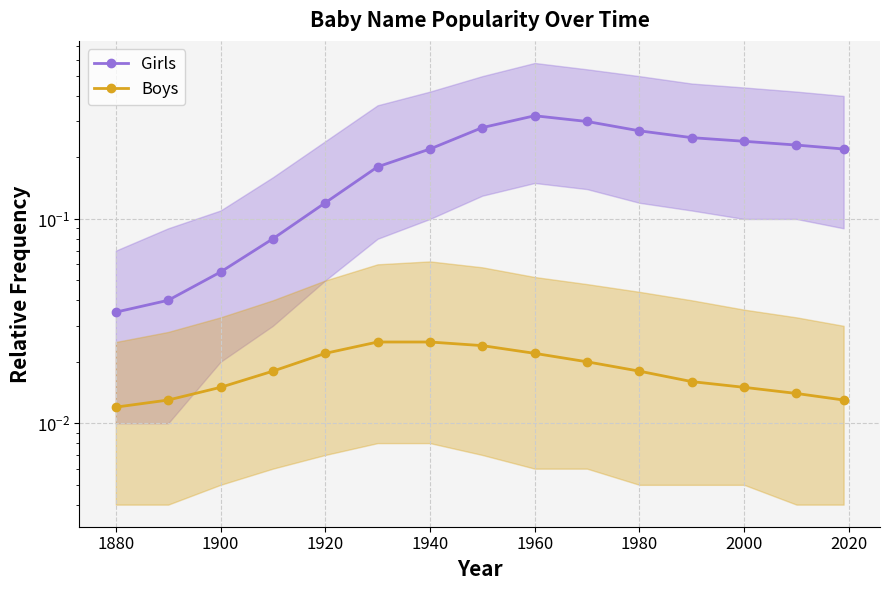

Is it true that Boys equals 0.0 at 2040?

False